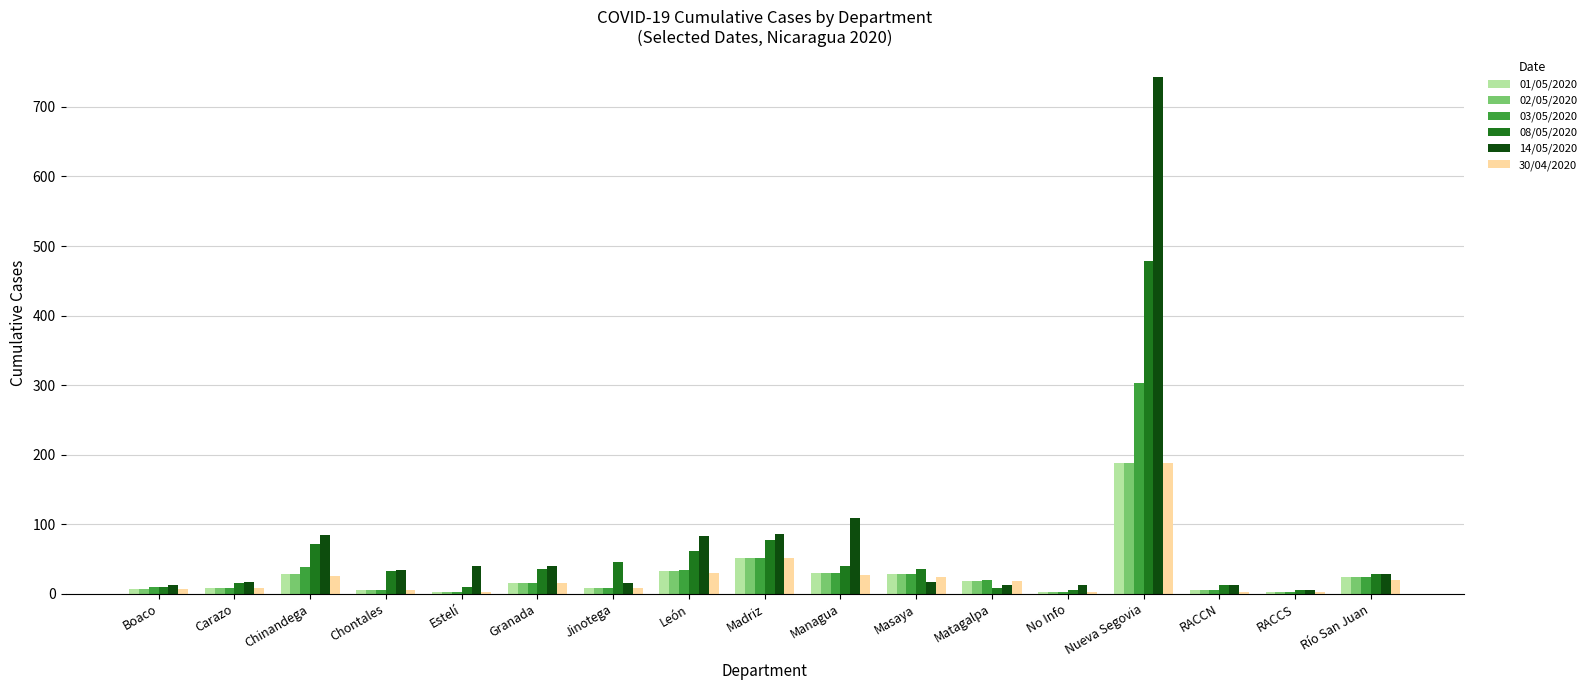

The value of 08/05/2020 at Nueva Segovia is 479. True or false?

True